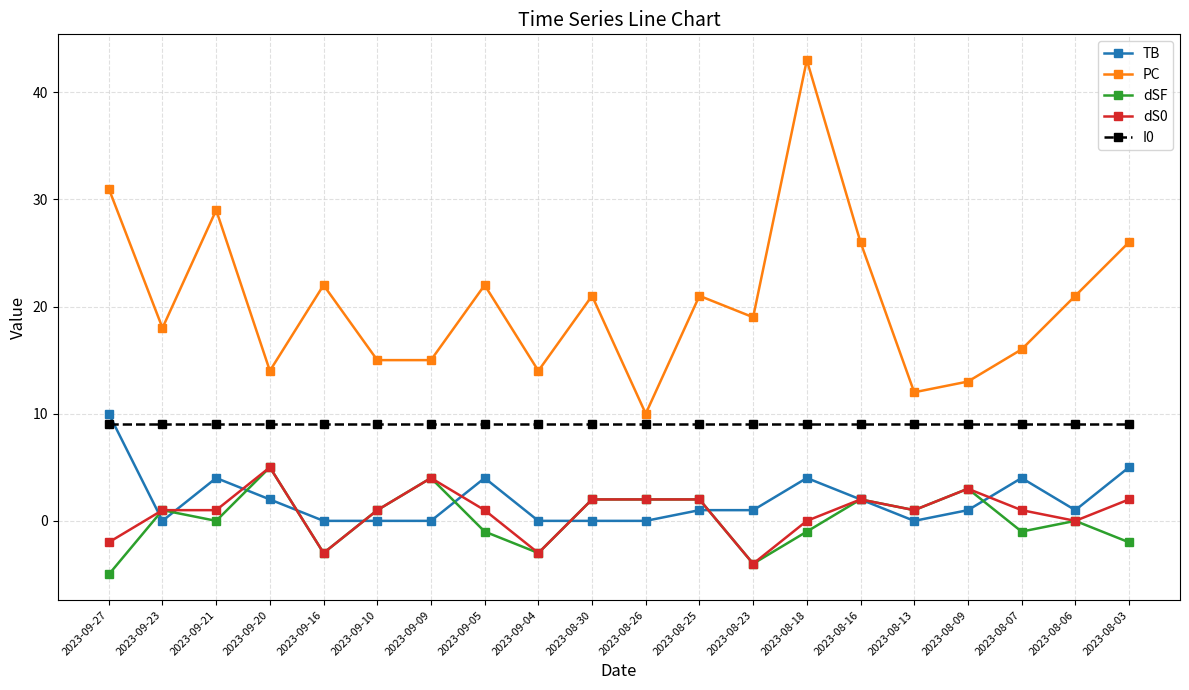

What are all the series names shown in the legend?

TB, PC, dSF, dS0, I0